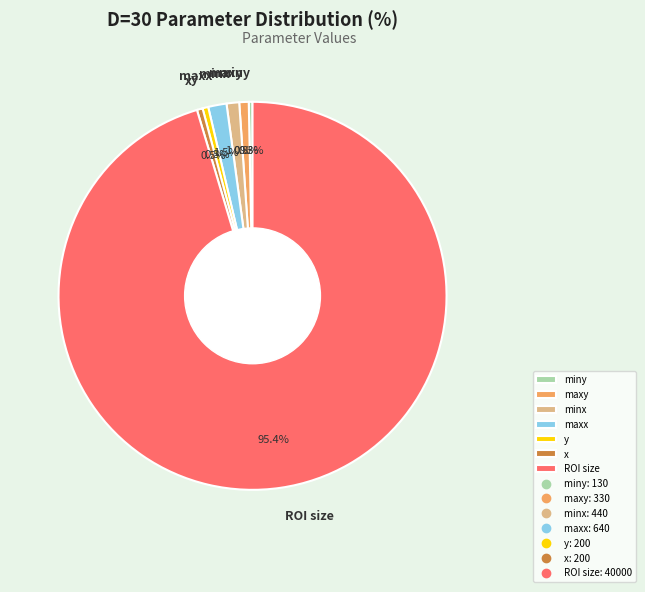

Is the sum of minx and ROI size greater than half?

Yes